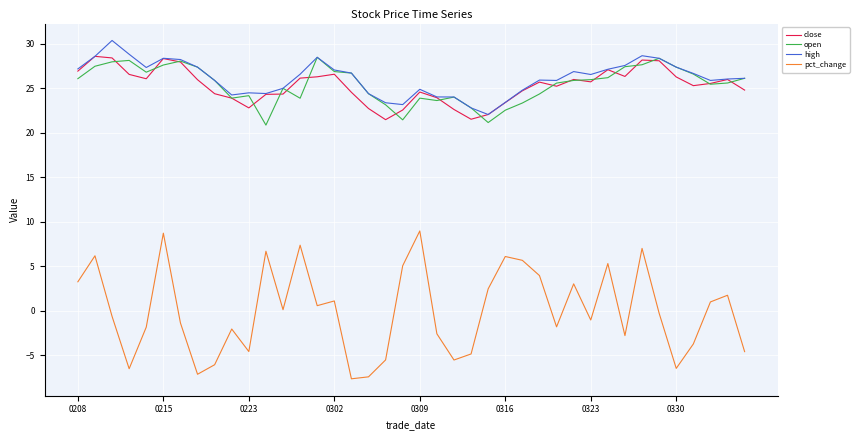

What is the minimum value shown in the chart?

-7.6